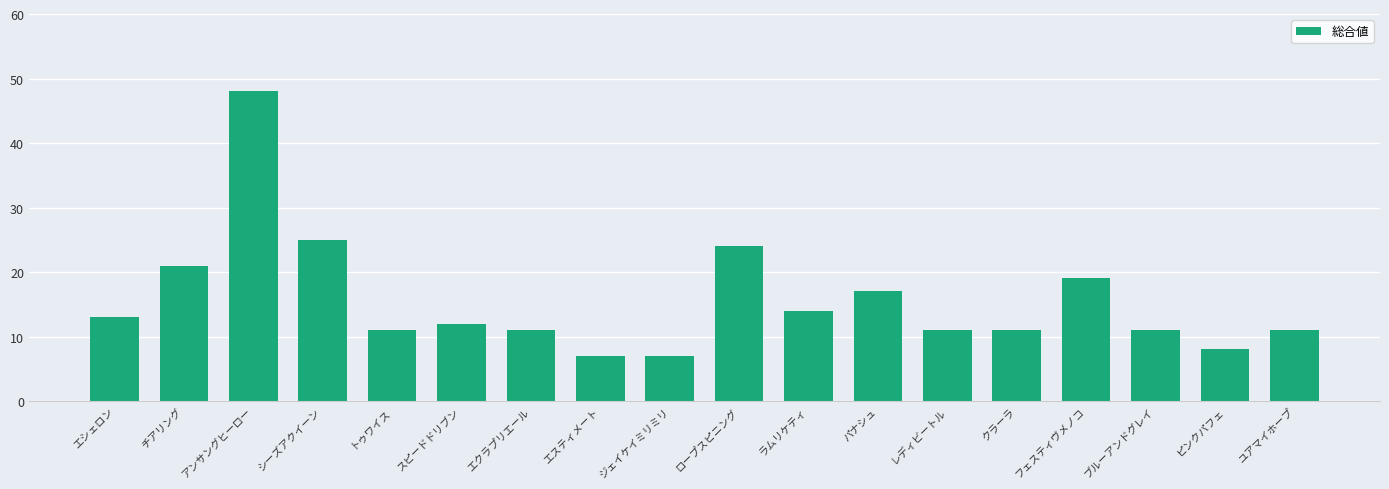

What is the sum of the values at パナシュ and ジェイケイミリミリ?

24